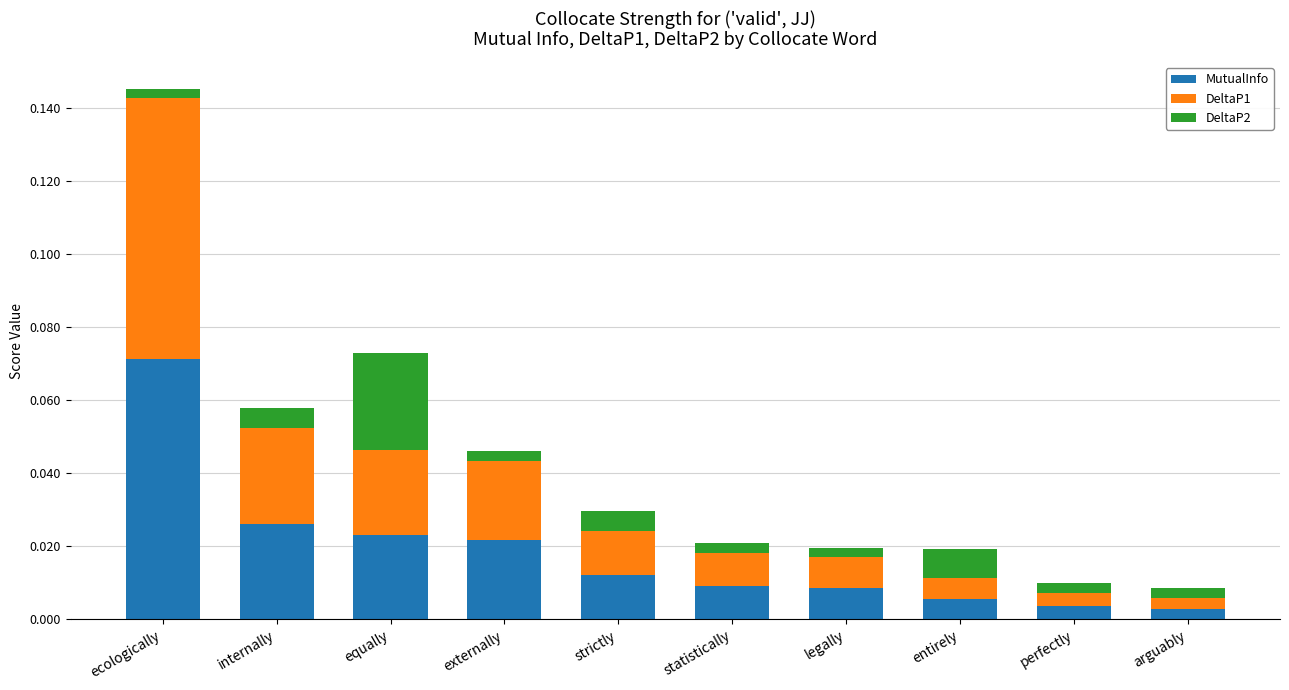

At which label does MutualInfo reach its peak?

ecologically